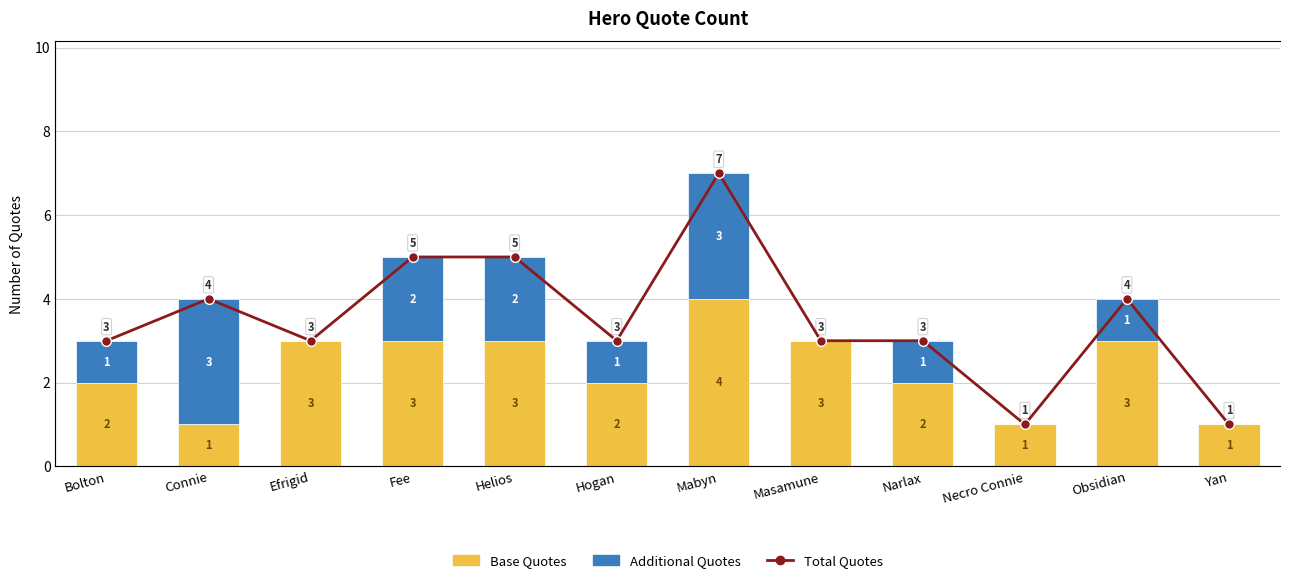

What is the label of the 5th bar from the left?

Helios